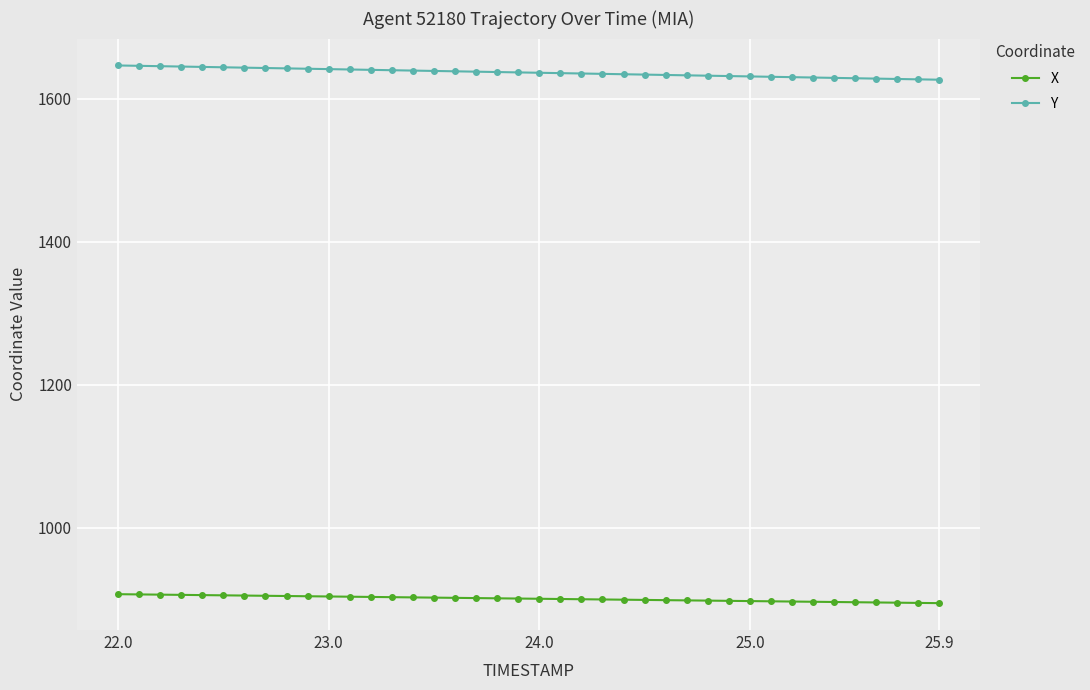

What is the value of the Y point at the 24th from the left?

1634.8